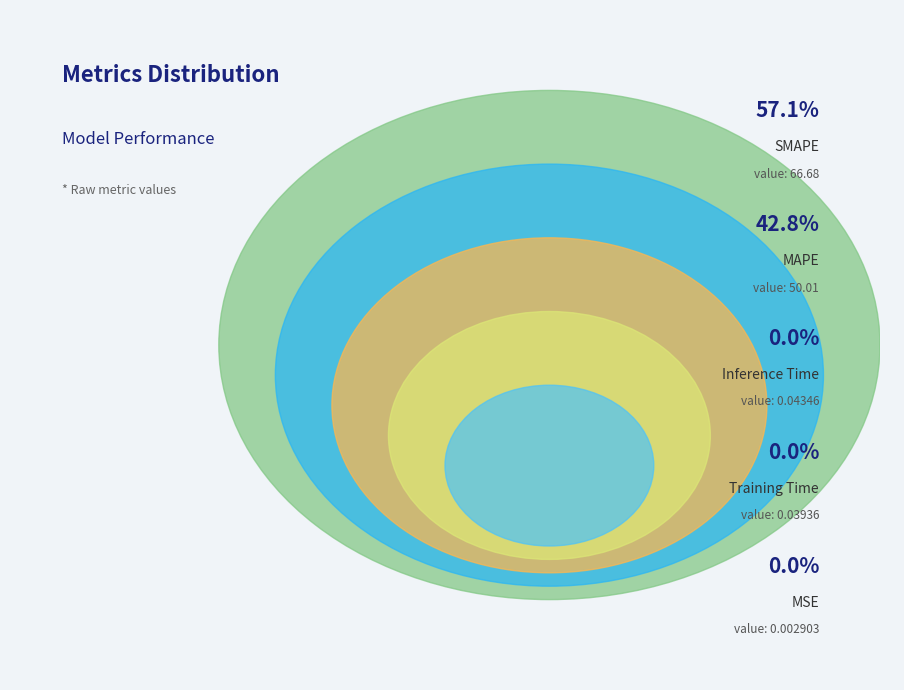

Does MSE represent more than half of the total?

No